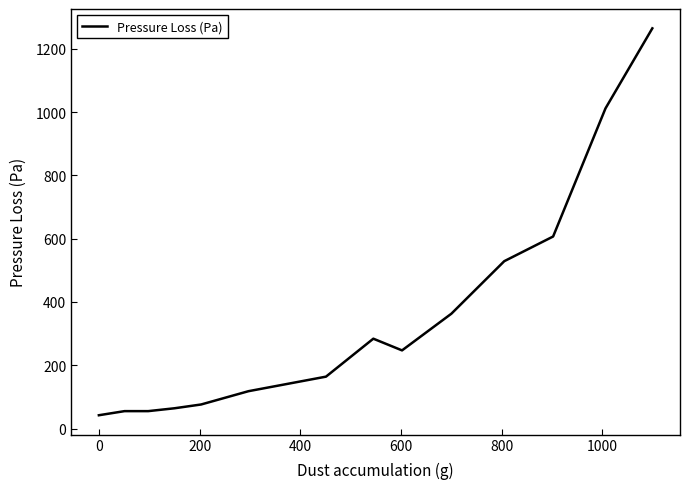

What is the greatest value displayed?

1265